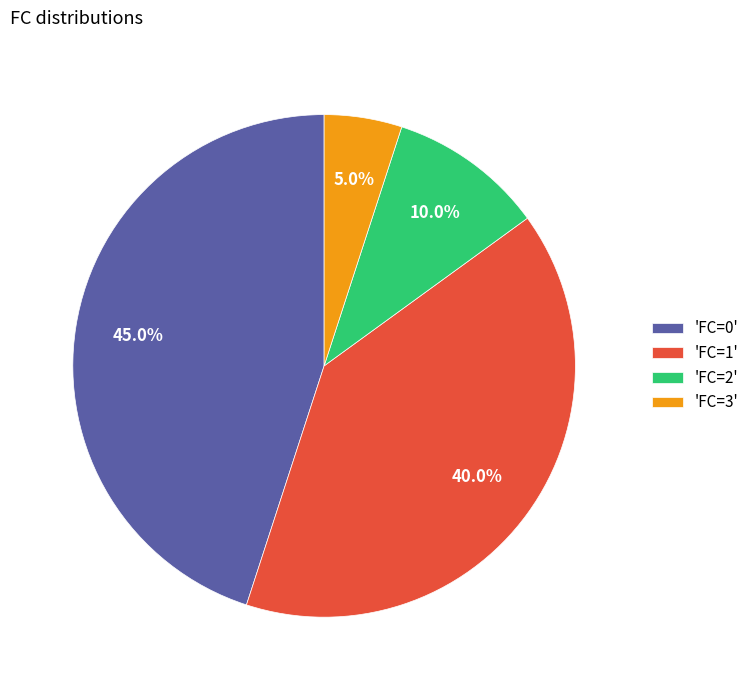

Is the sum of 'FC=0' and 'FC=2' greater than half?

Yes